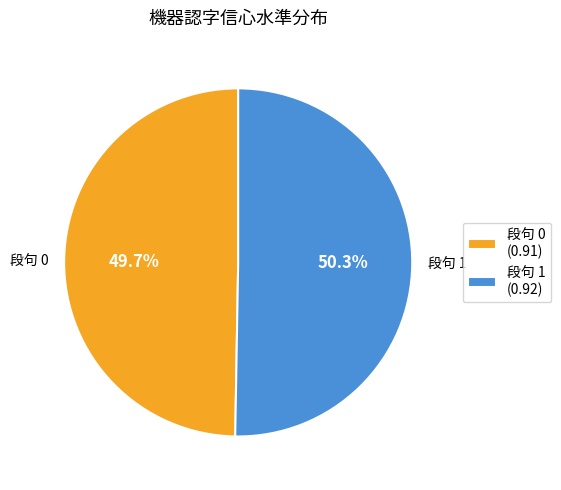

Does any single category account for the majority?

Yes